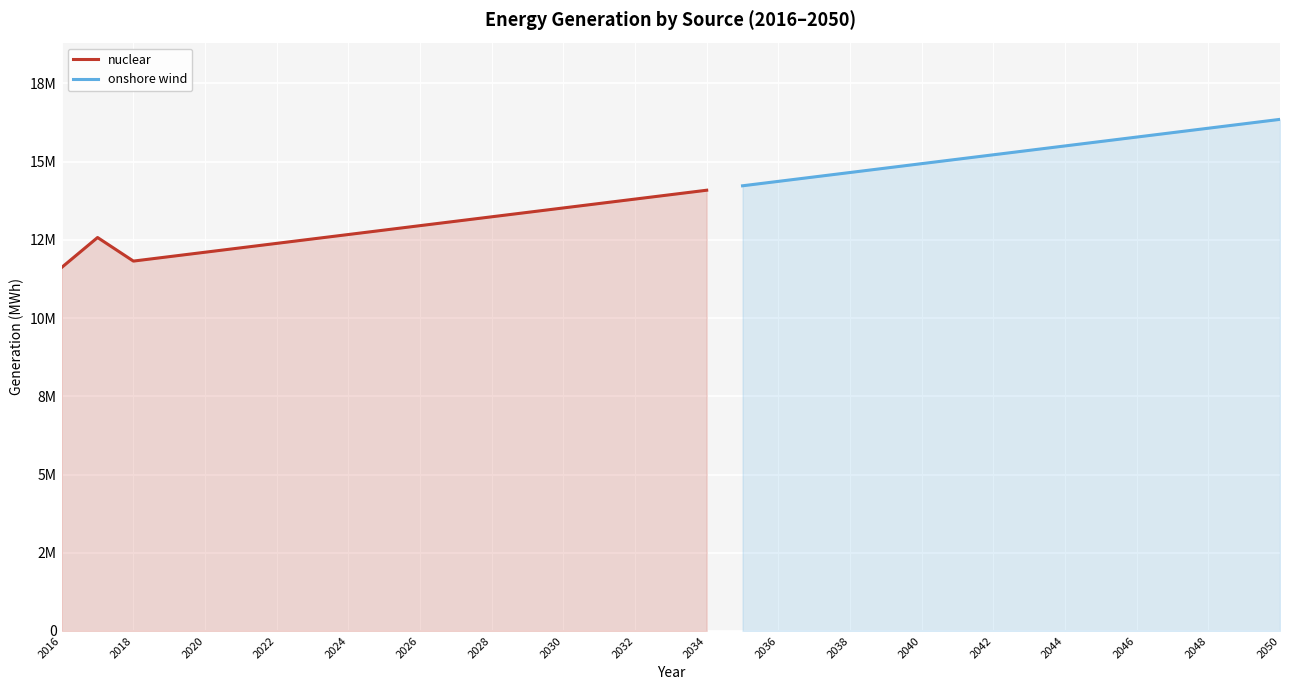

What is the difference between the onshore wind values at 2044 and 2048?

566343.4